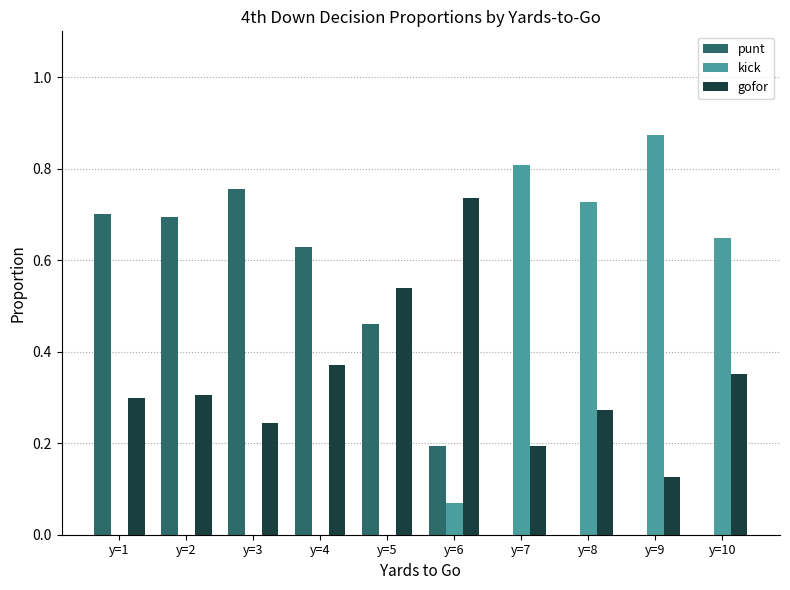

How many categories are shown in the chart?

10